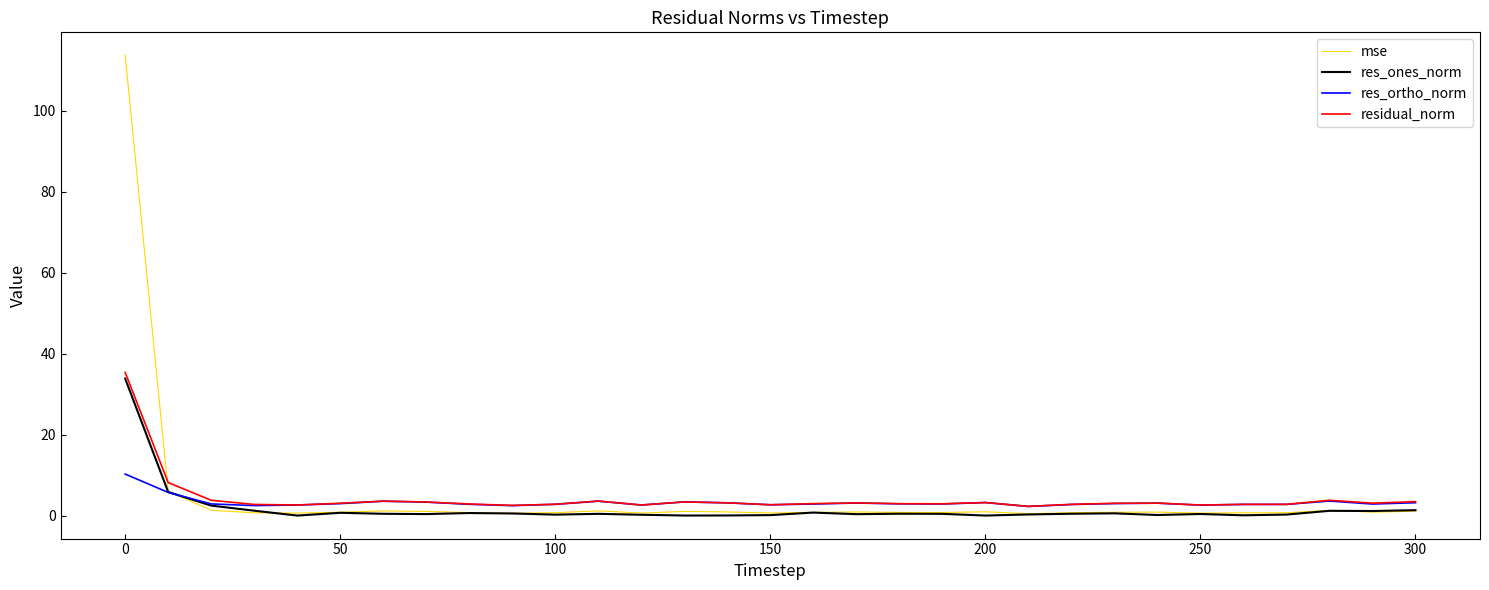

Which series has the widest spread of values?

mse